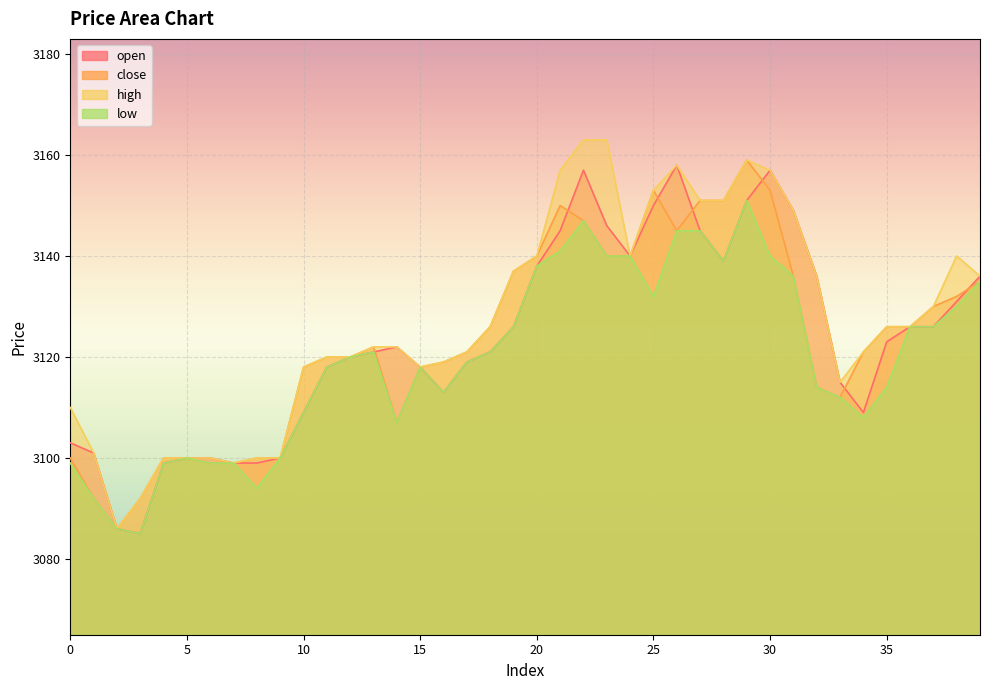

Which series changed the most between 1 and 25?

close